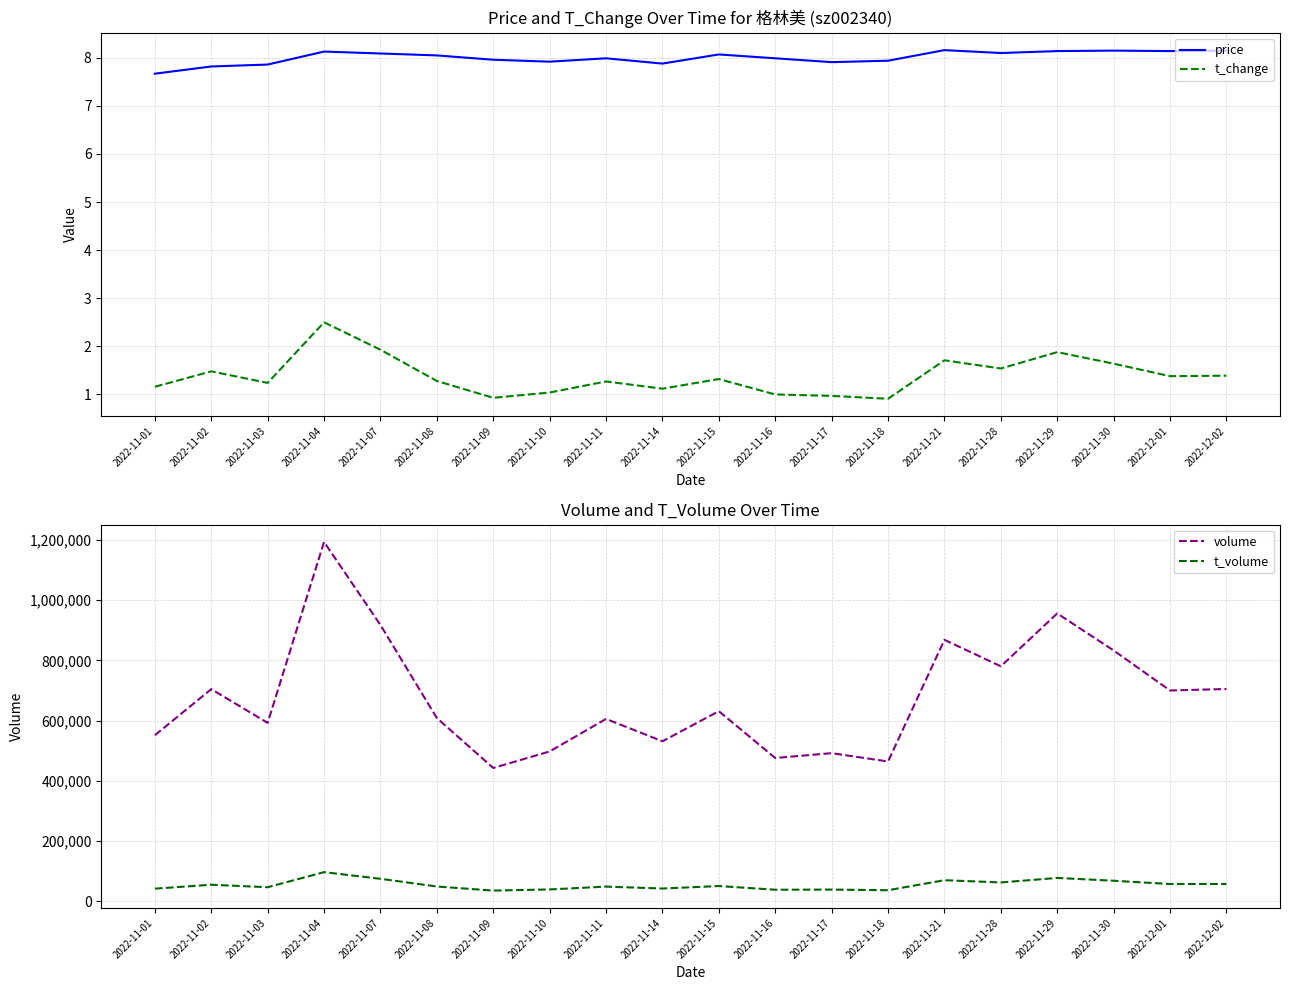

The t_volume series shows 74868.1 at 2022-11-11. True or false?

False